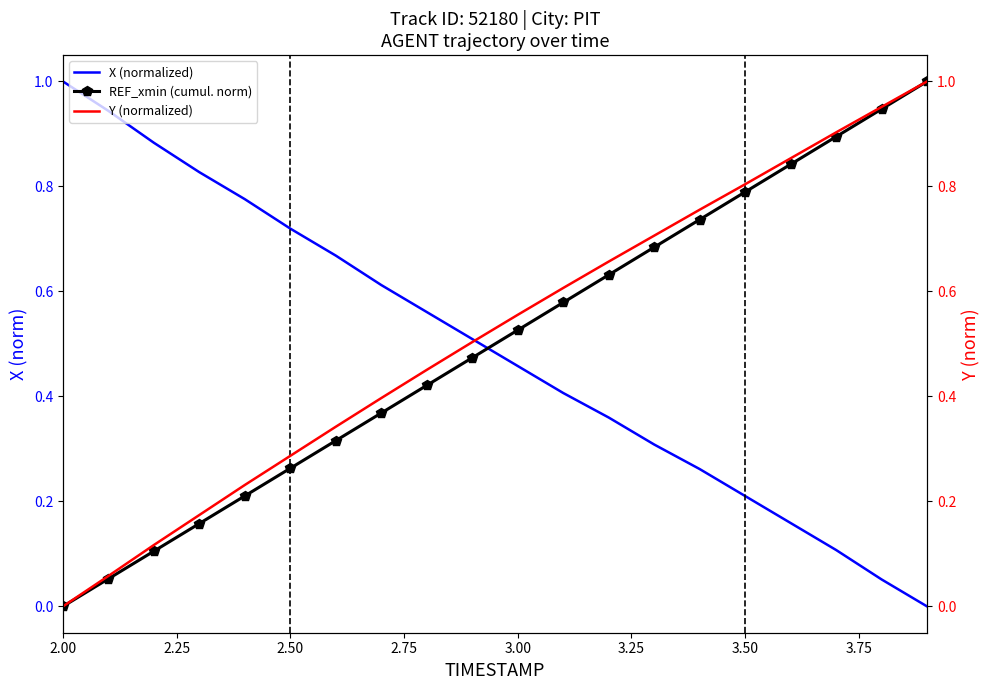

Is the value of X (normalized) at 2.00 greater than the value of REF_xmin (cumul. norm) at 3.00?

Yes